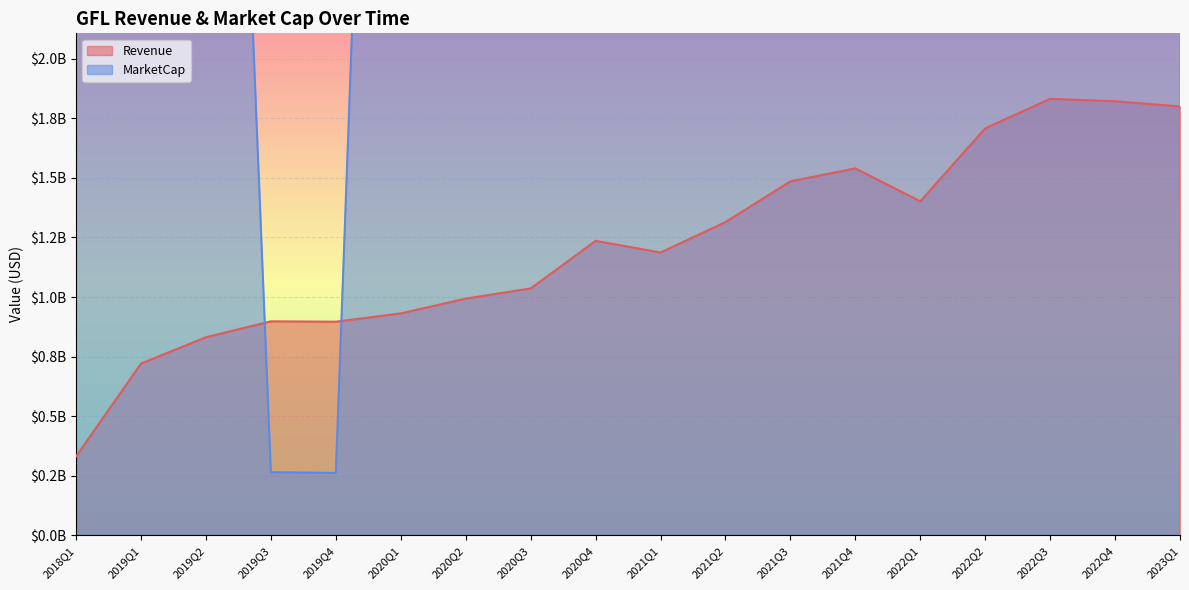

How many intersections are there between MarketCap and Revenue?

2